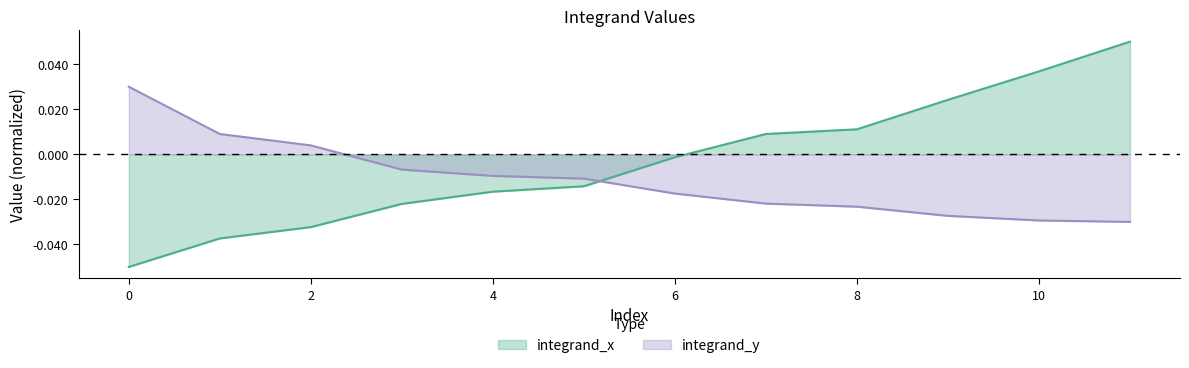

The chart shows a value of 0.0 at 7. True or false?

True